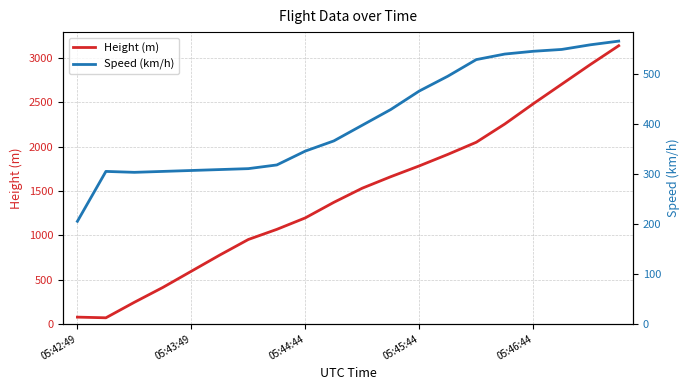

The value of Height (m) at 05:42:49 is 76.2. True or false?

True